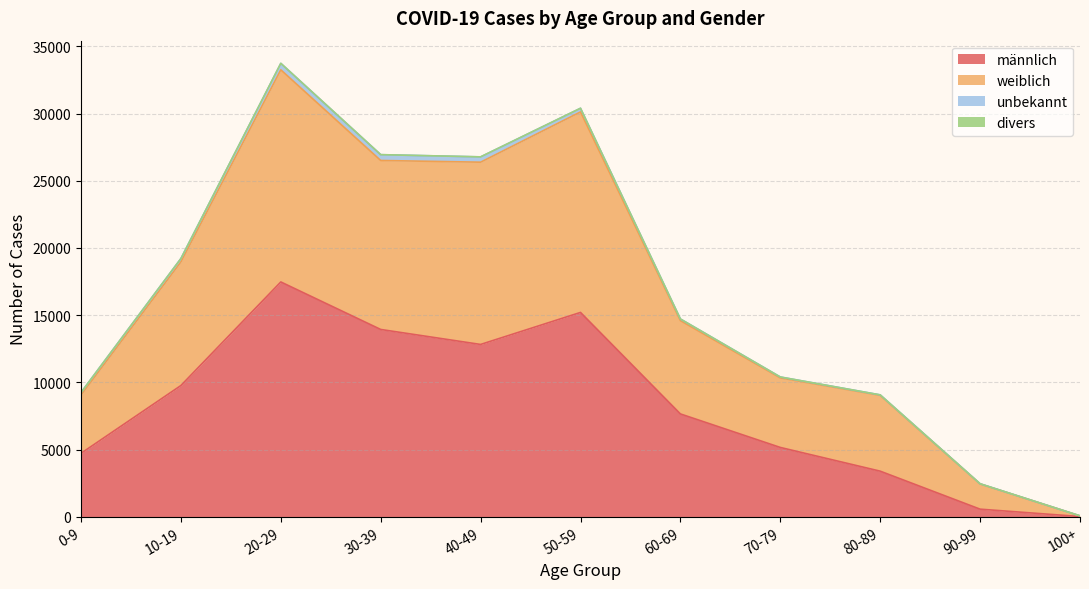

Does the chart display data point markers on the line(s)?

No